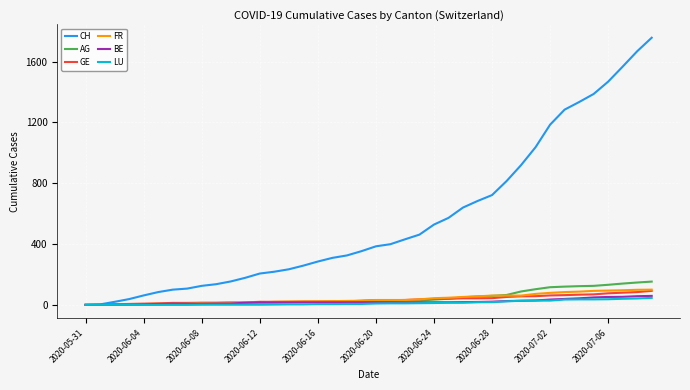

Which series has the largest total across all categories?

CH